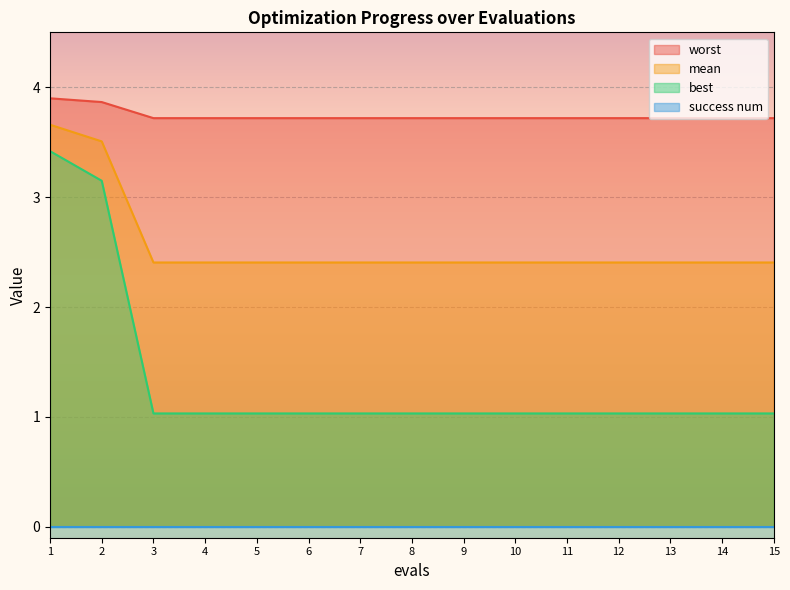

True or false: worst and best intersect in this chart.

False